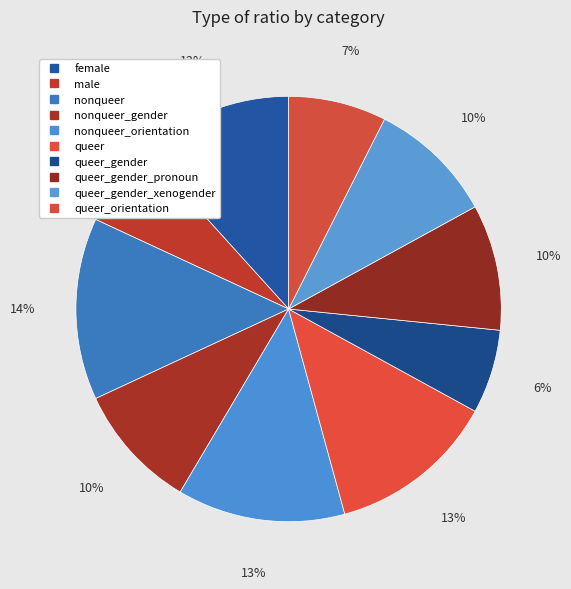

How many segments does this pie chart have?

10